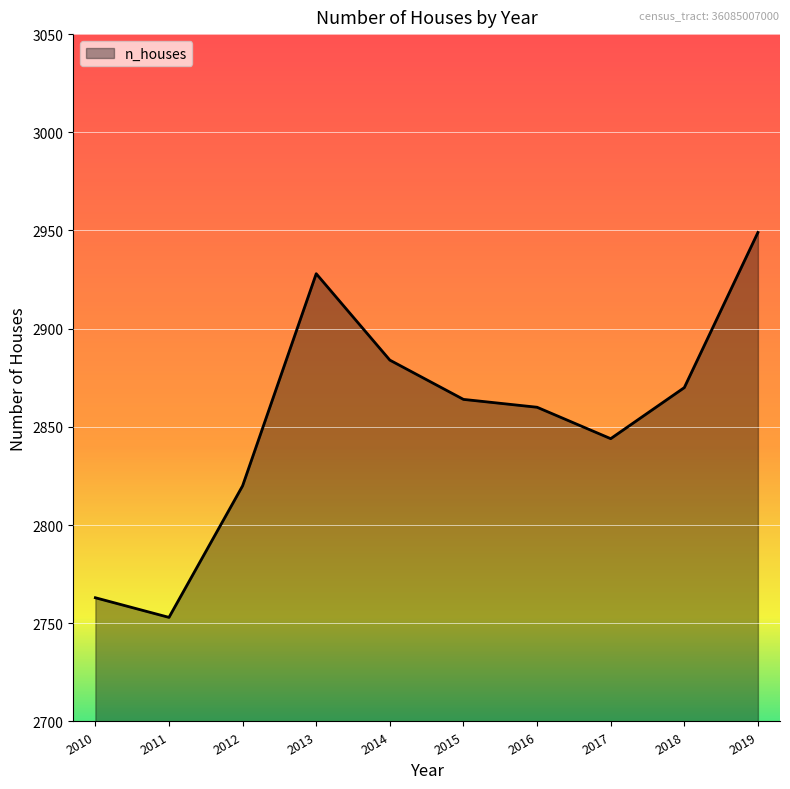

What is the ratio of the value at 2019 to the value at 2018?

1.0